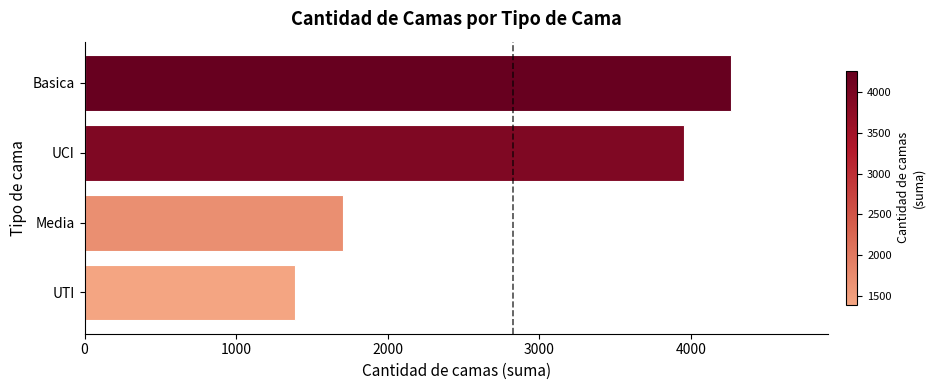

Where is the data nearest to the value 2826?

Media